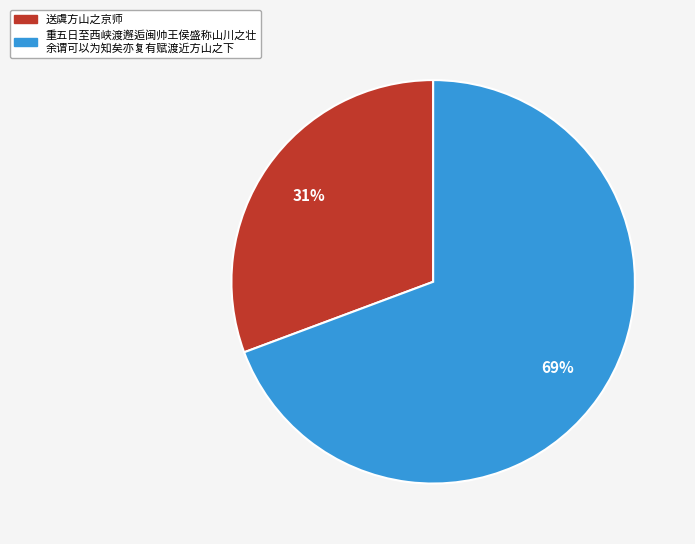

Is there any slice that represents more than half of the pie?

Yes